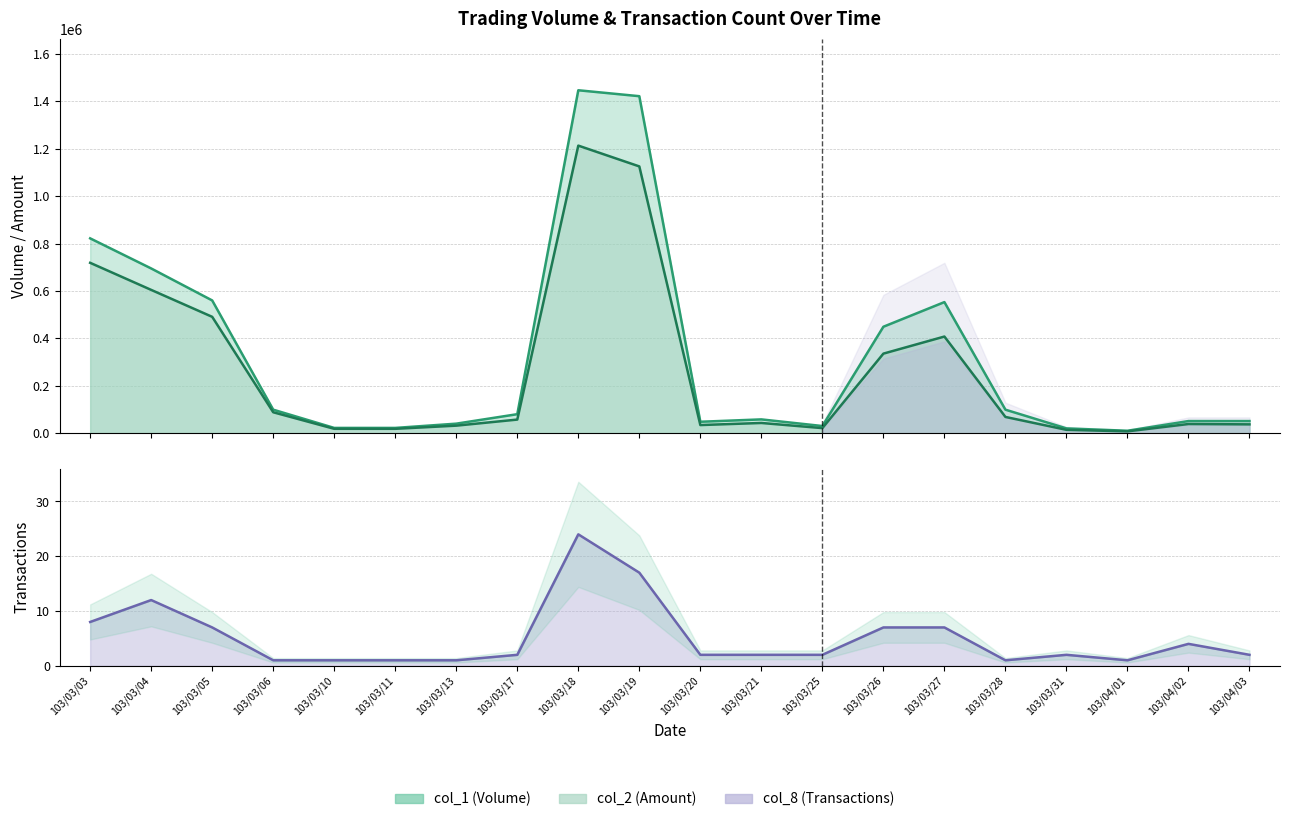

True or false: col_2 (Amount) has more than 0 interior local peaks.

True